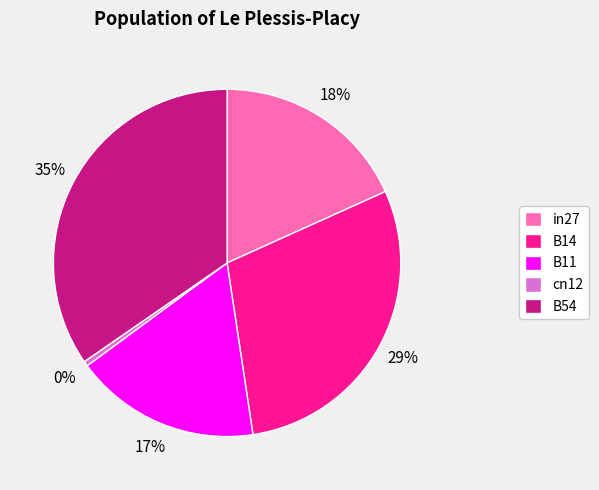

Which slice is the smallest?

cn12